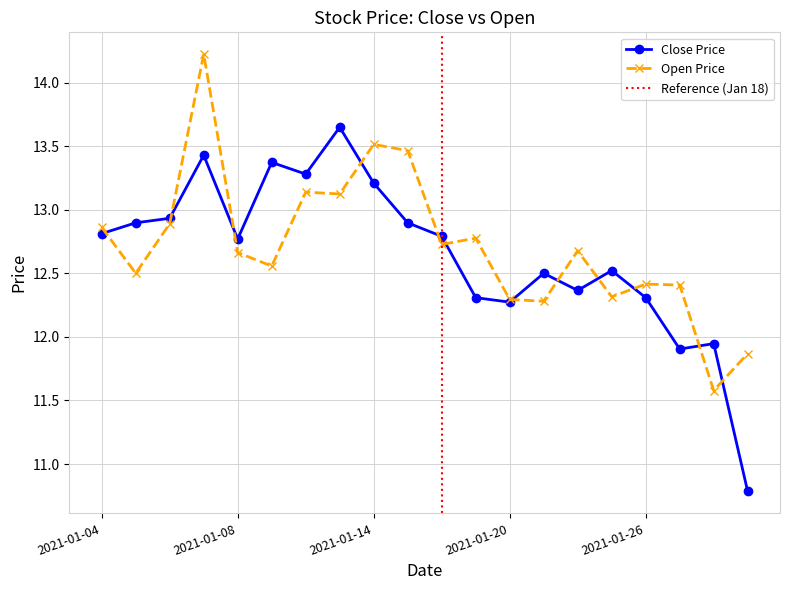

True or false: close has a value of 2.6 at 2021-01-28.

False